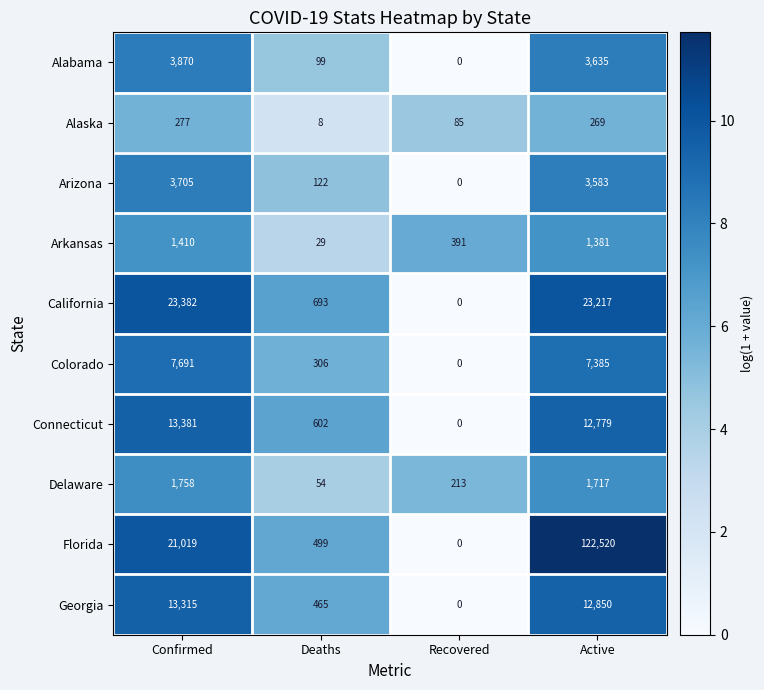

At which category does the chart reach its peak across all series?

Active